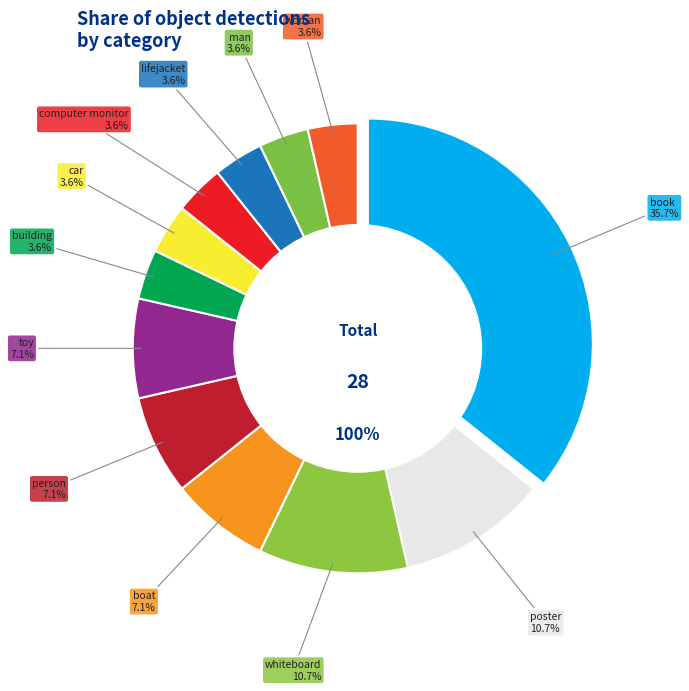

What percentage is the car slice, to the nearest percent?

4%